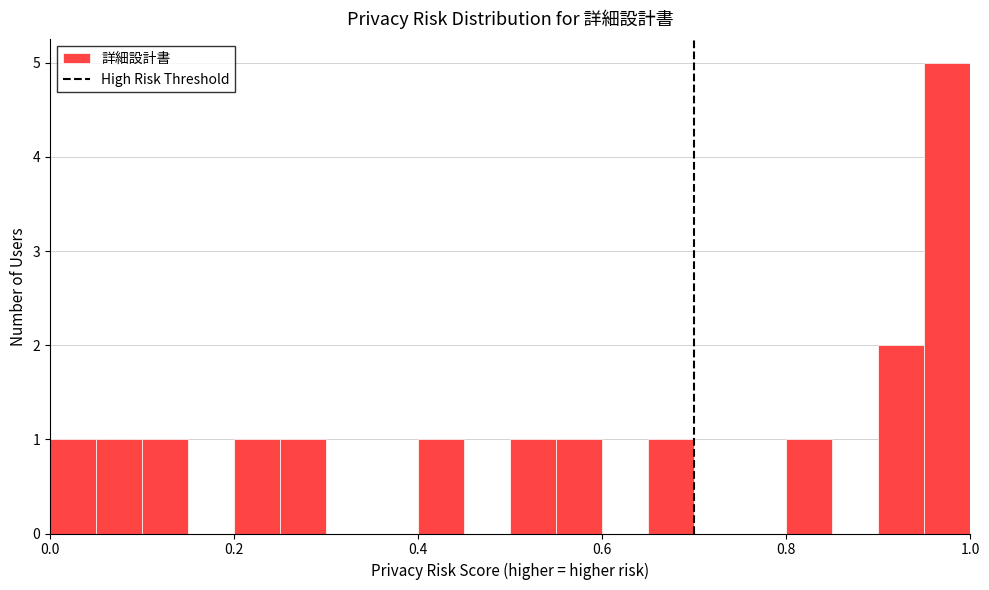

Read against the x-axis, roughly where is the centre of the tallest bar?

0.98